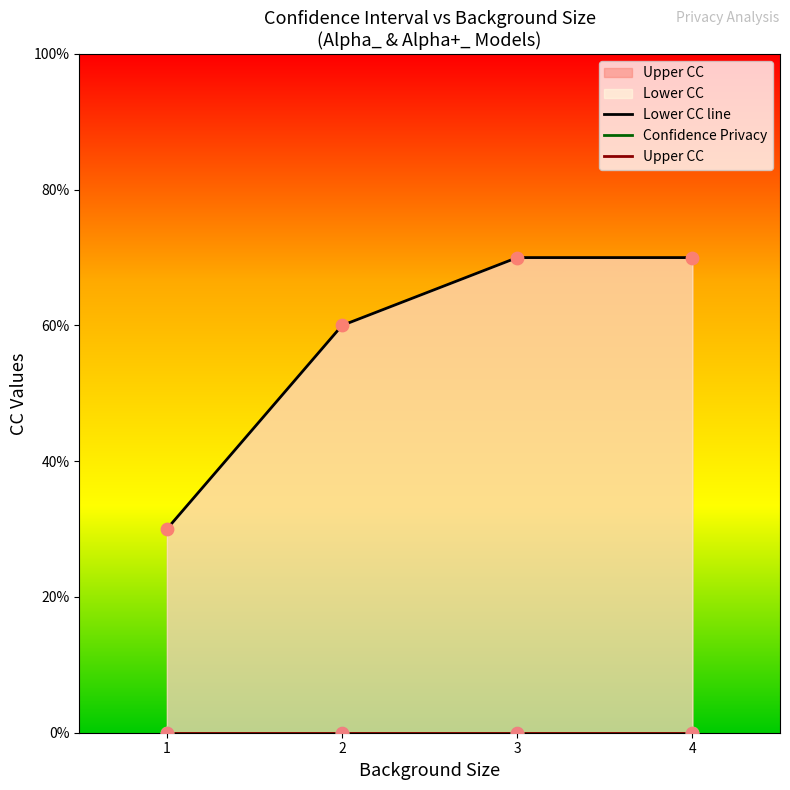

Which series contains the lowest Y value?

Confidence Privacy